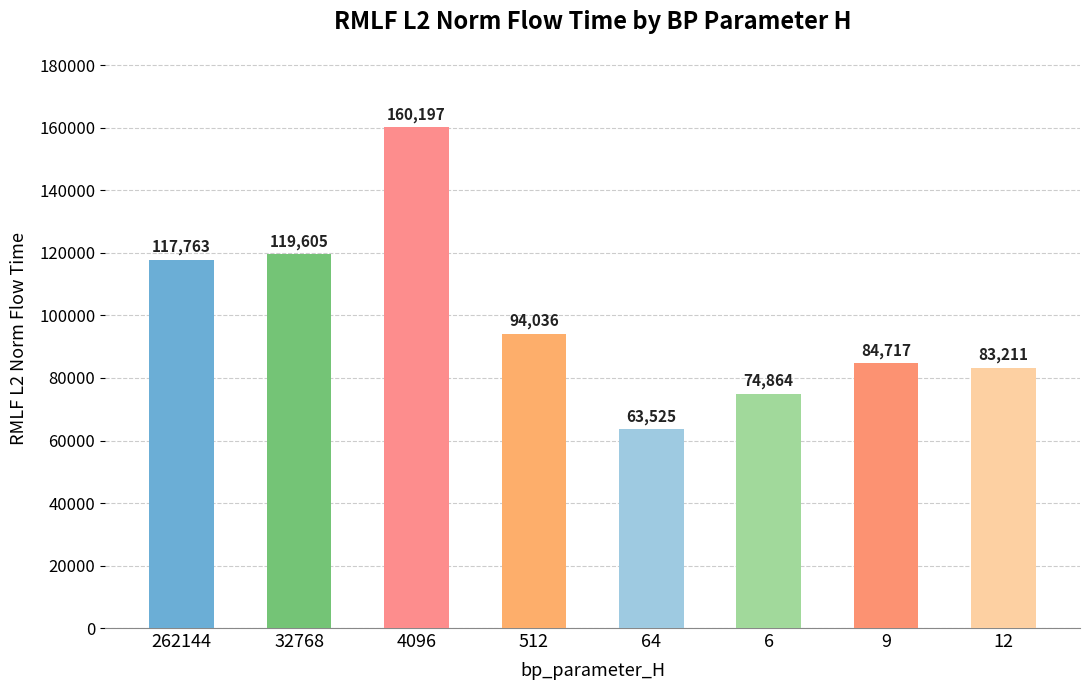

Which label corresponds to the smallest value in the chart?

64